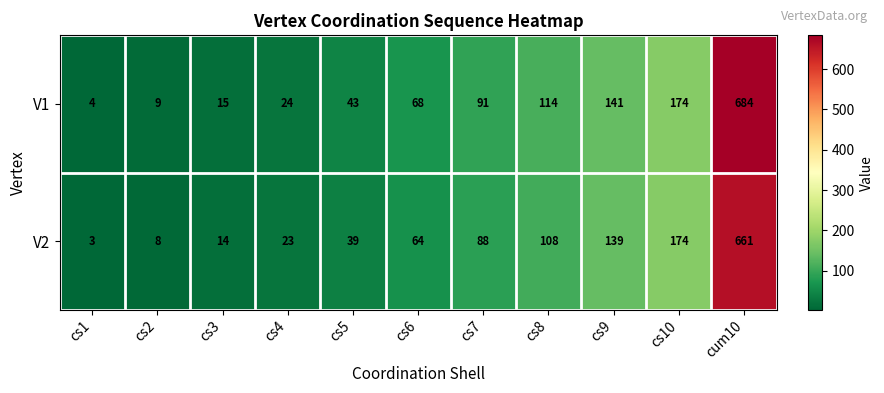

Read the V1 value at cs7, to the nearest 50.

100